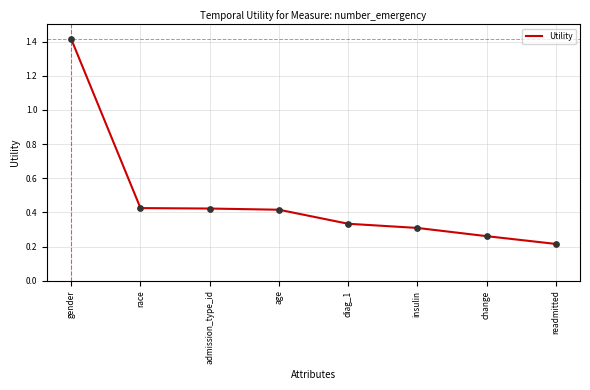

Between gender and admission_type_id, which is larger?

gender